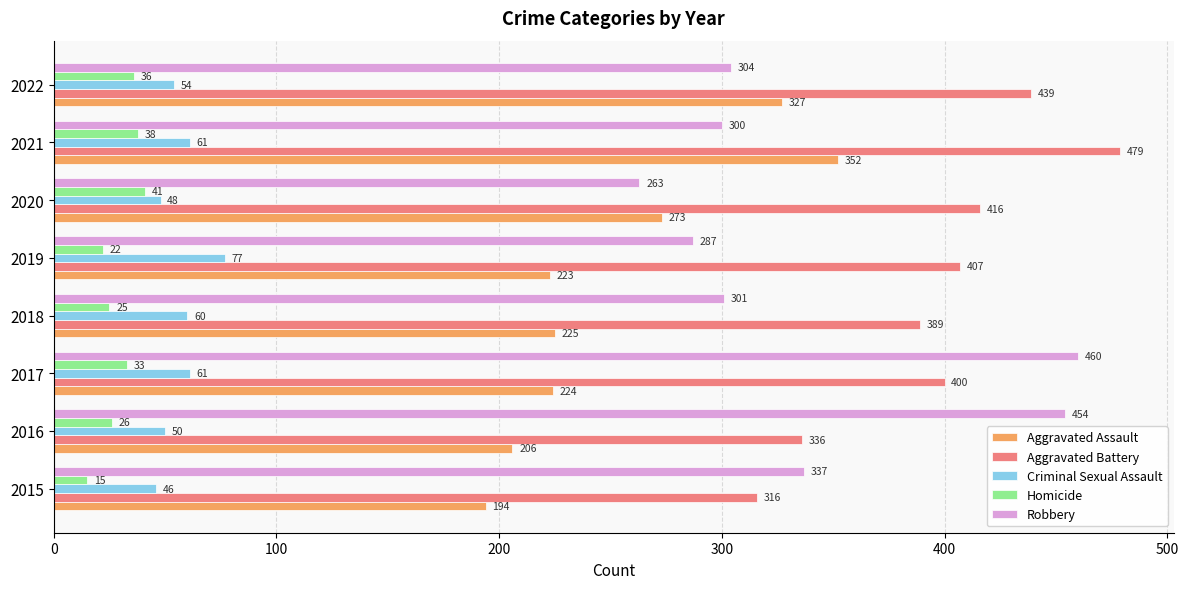

How many data points in Aggravated Assault are less than 225?

4